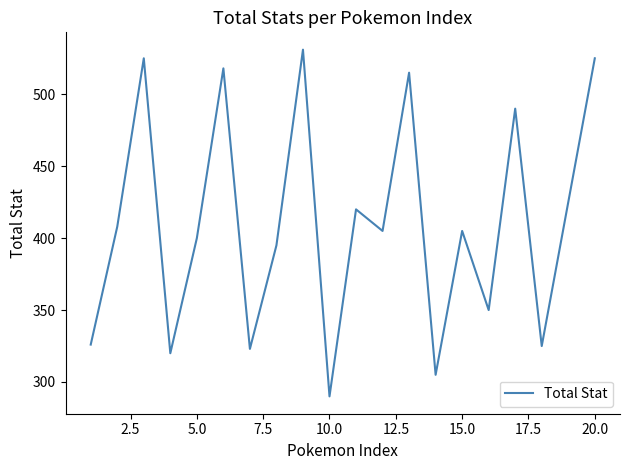

What is the minimum value shown in the chart?

290